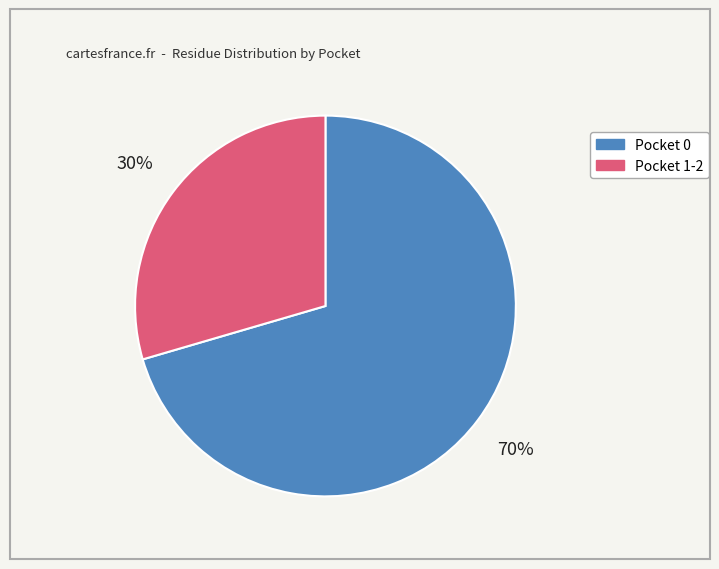

Does any single category account for the majority?

Yes